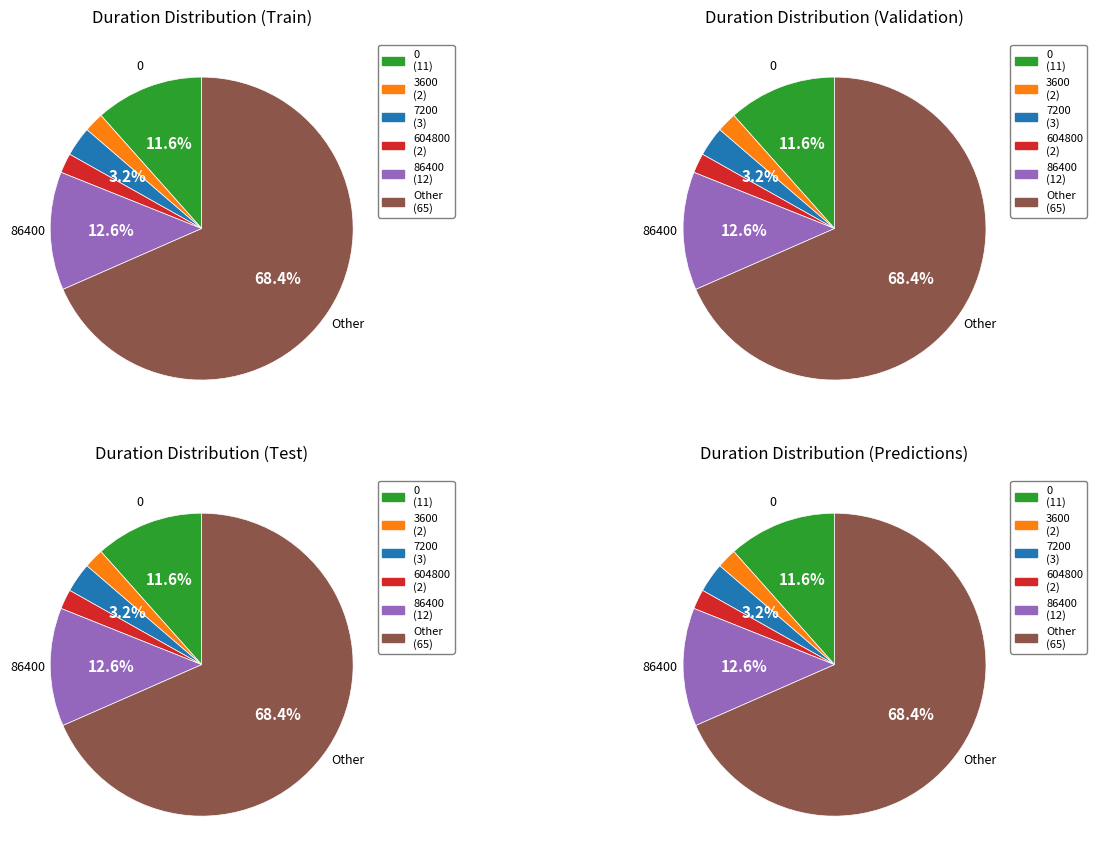

To the nearest percent, what is the combined percentage of 86400 and Other?

81%